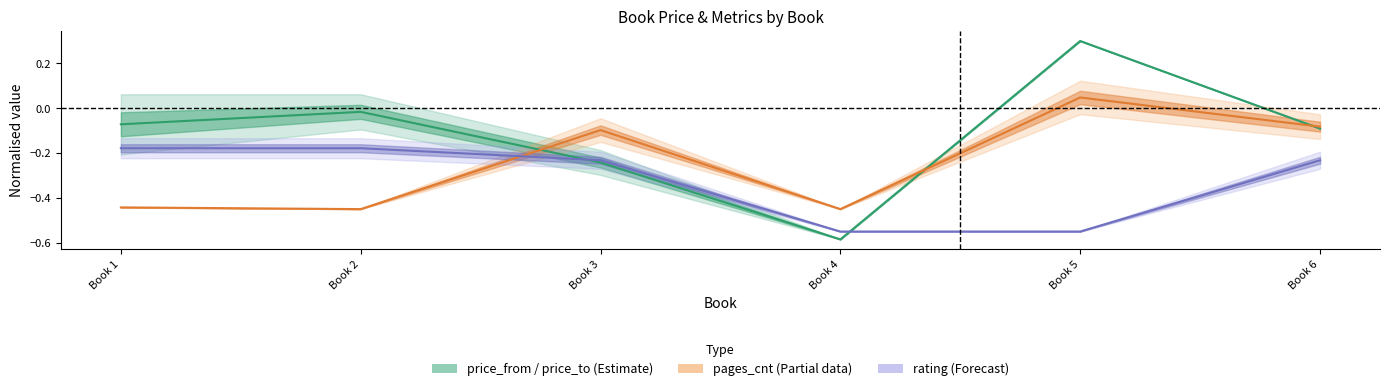

What is the sum of the rating (Forecast) values at Book 2 and Book 1?

-0.4